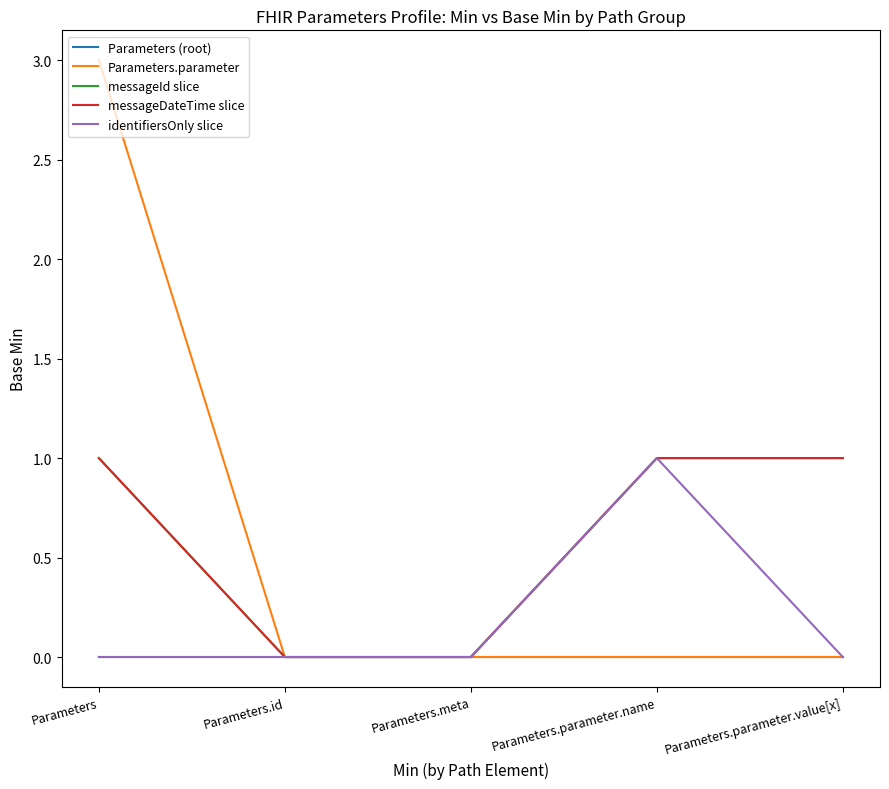

Where is messageId slice nearest to the value 0?

Parameters.id